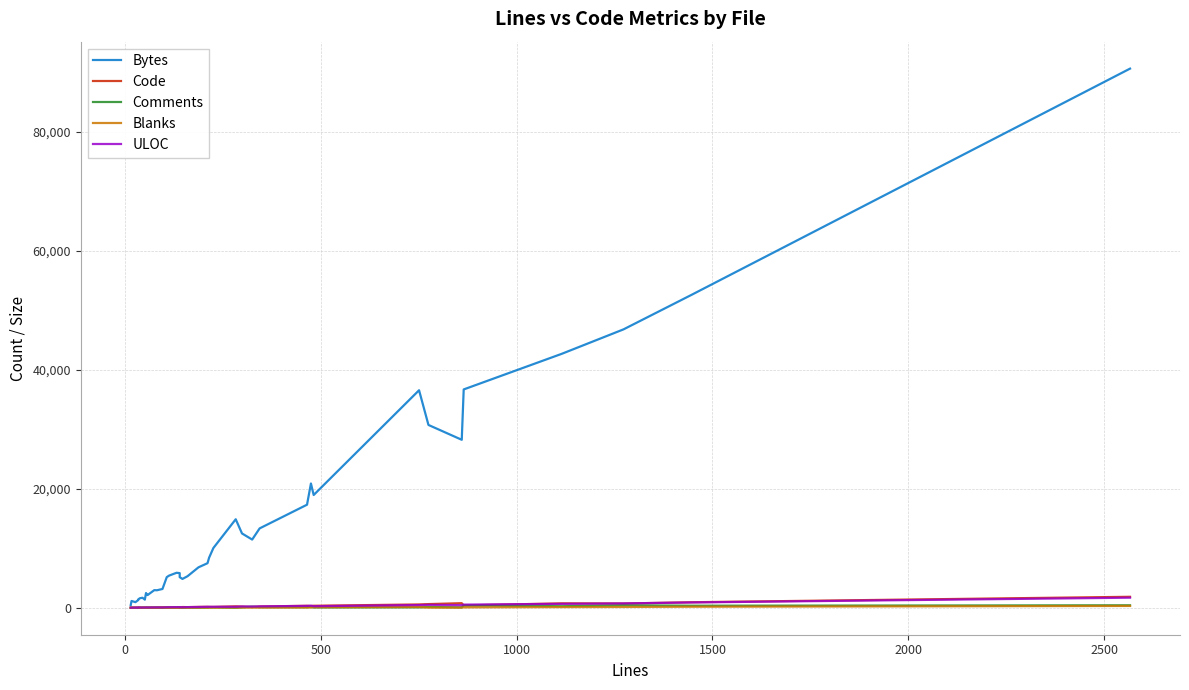

True or false: Bytes and Blanks cross at least once.

False